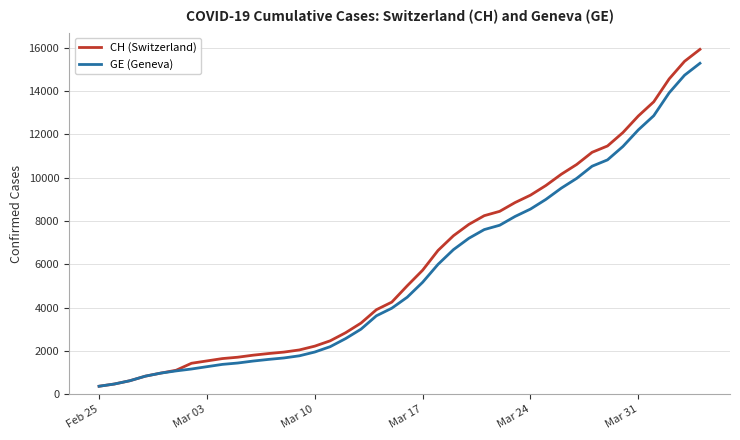

What is the smallest value displayed?

375